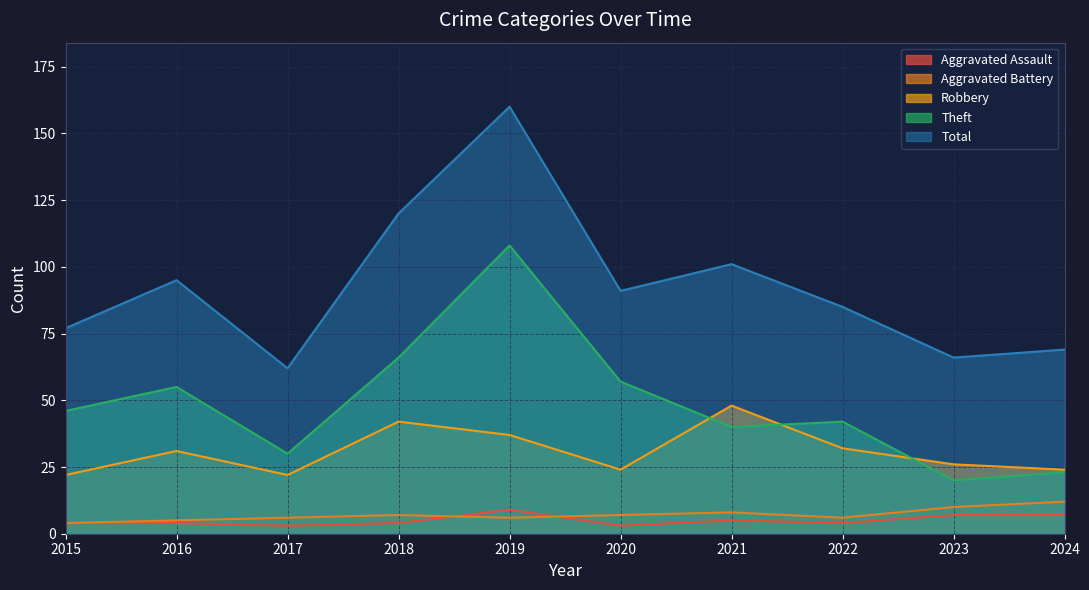

Which category has the highest value across all series?

2019